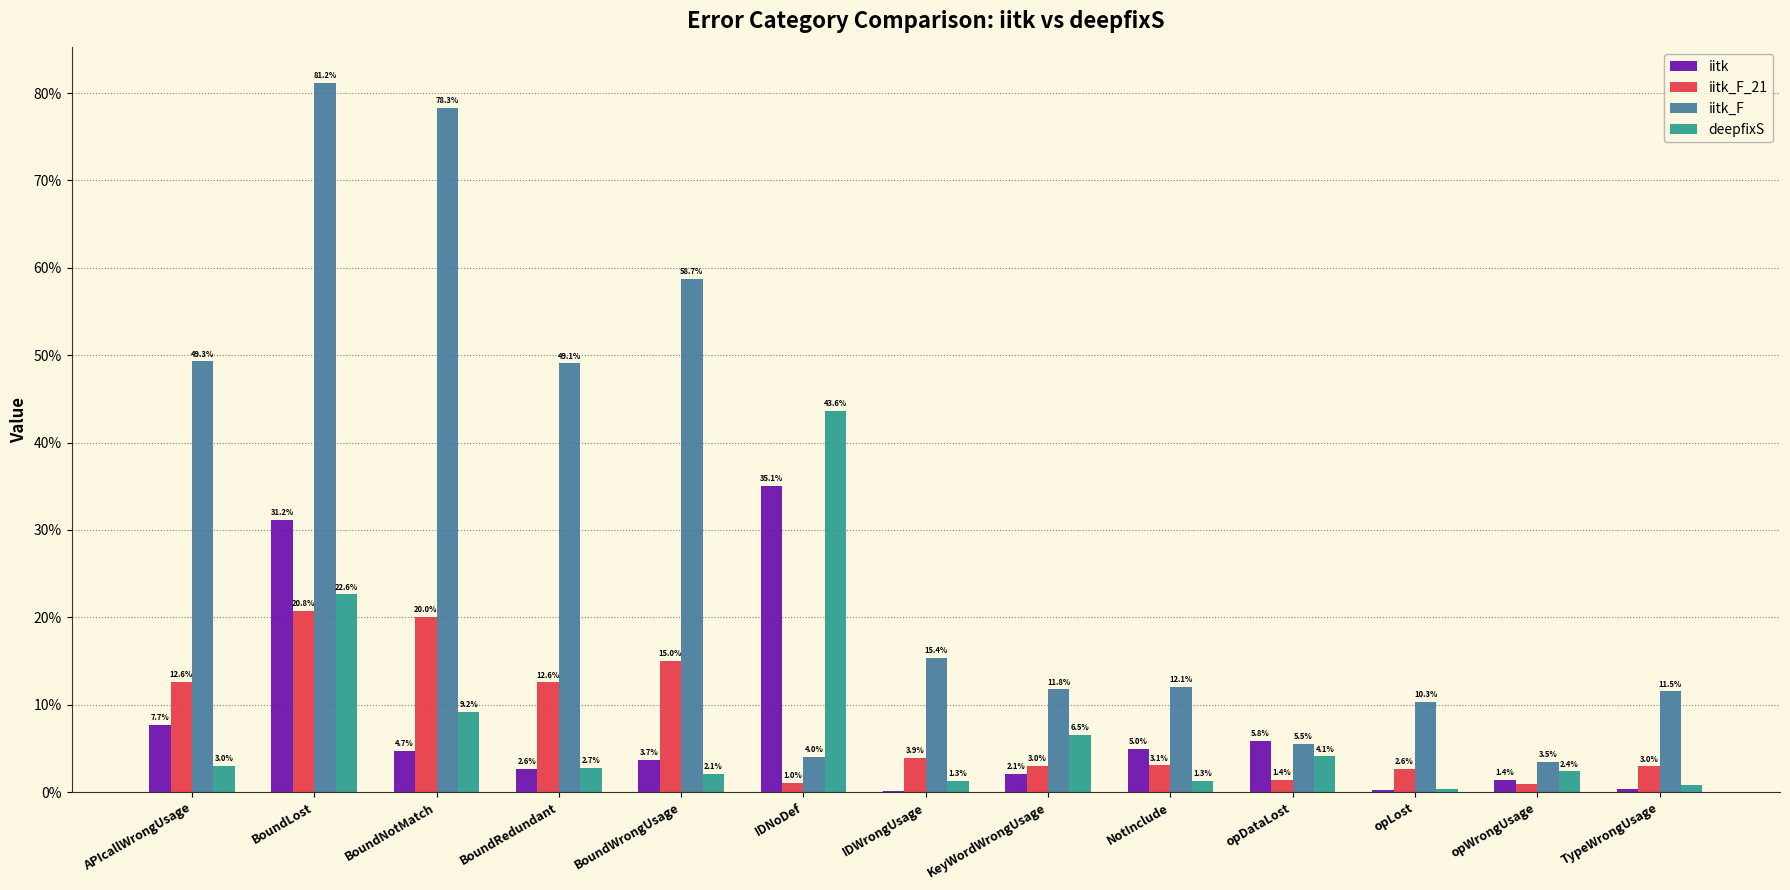

What are all the series names shown in the legend?

iitk, iitk_F_21, iitk_F, deepfixS